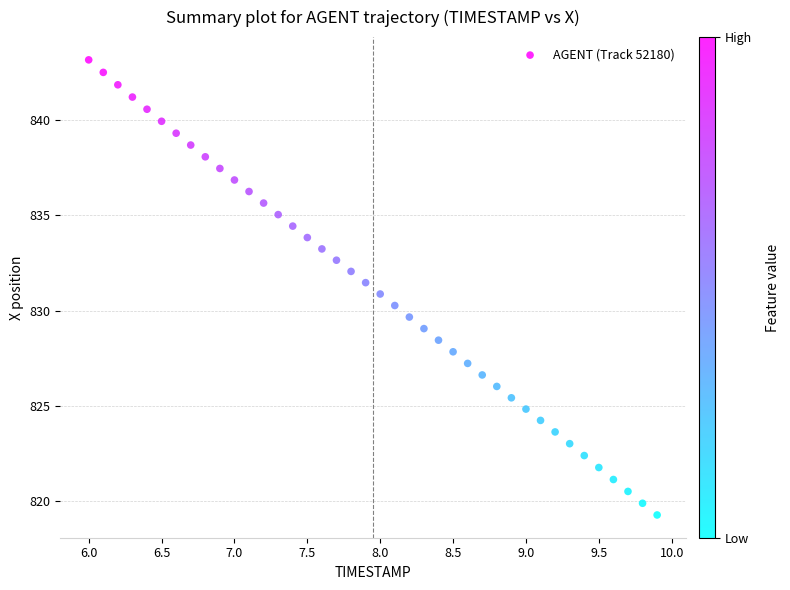

What is the range of Y values (max minus min)?

23.9